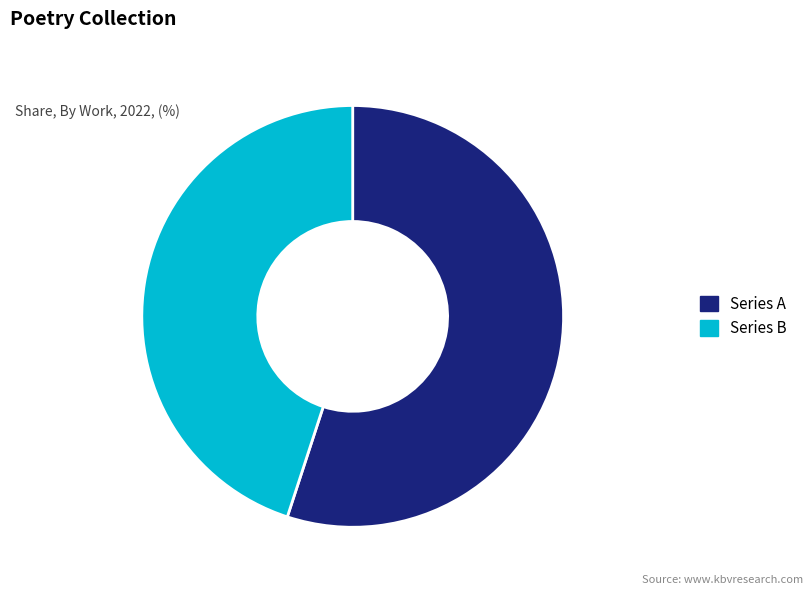

True or false: Series A accounts for 55% of the total.

True